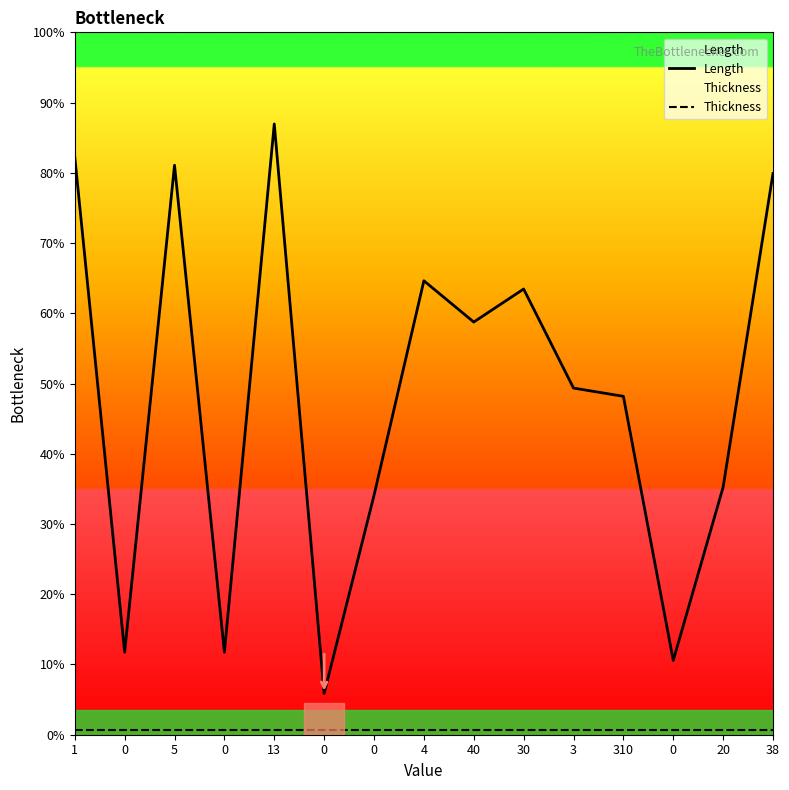

Reading left to right, transcribe all the data shown in this chart.

Length: 1=35.0	0=5.0	5=34.5	0=5.0	13=37.0	0=2.5	0=14.5	4=27.5	40=25.0	30=27.0	3=21.0	310=20.5	0=4.5	20=15.0	38=34.0
Thickness: 1=0.3	0=0.3	5=0.3	0=0.3	13=0.3	0=0.3	0=0.3	4=0.3	40=0.3	30=0.3	3=0.3	310=0.3	0=0.3	20=0.3	38=0.3